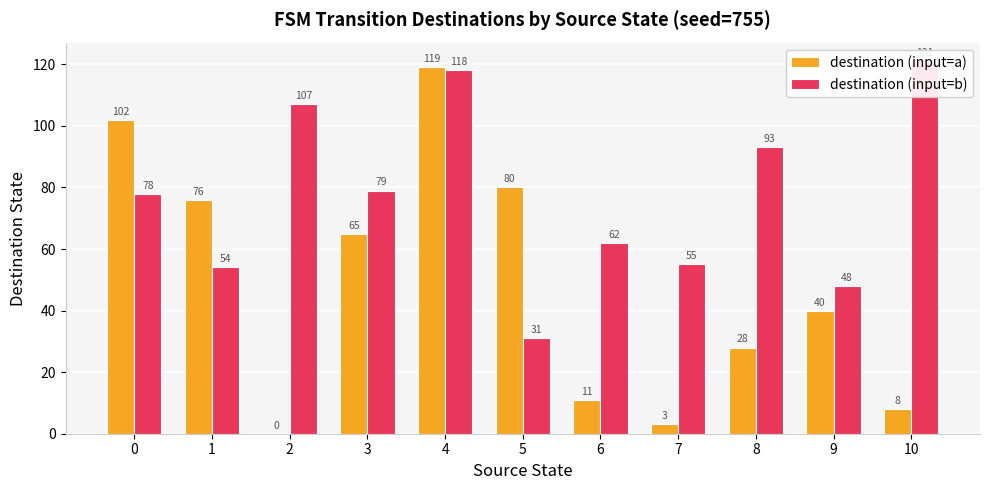

What is the value of the destination (input=a) bar at the 5th from the left?

119